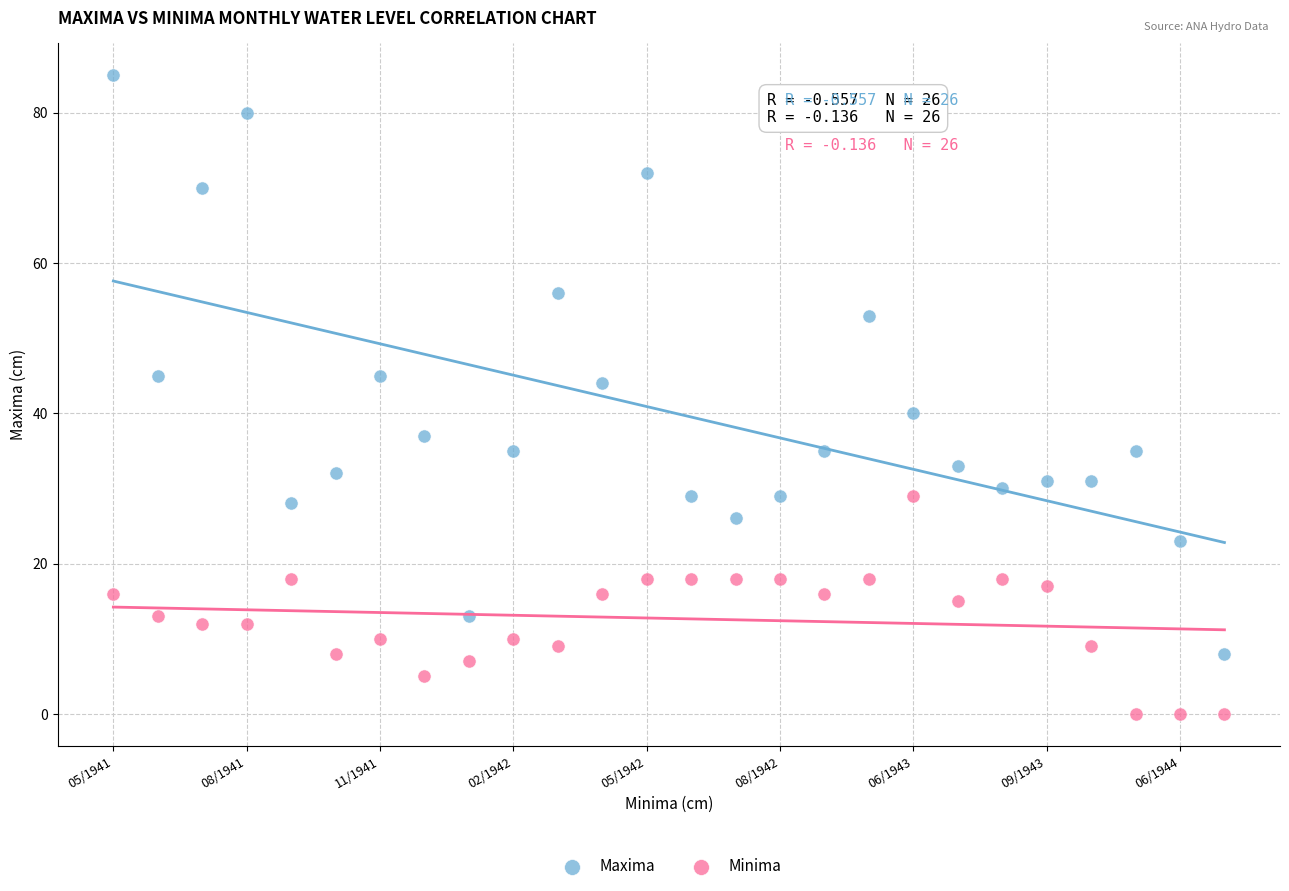

What are all the series names shown in the legend?

Maxima, Minima